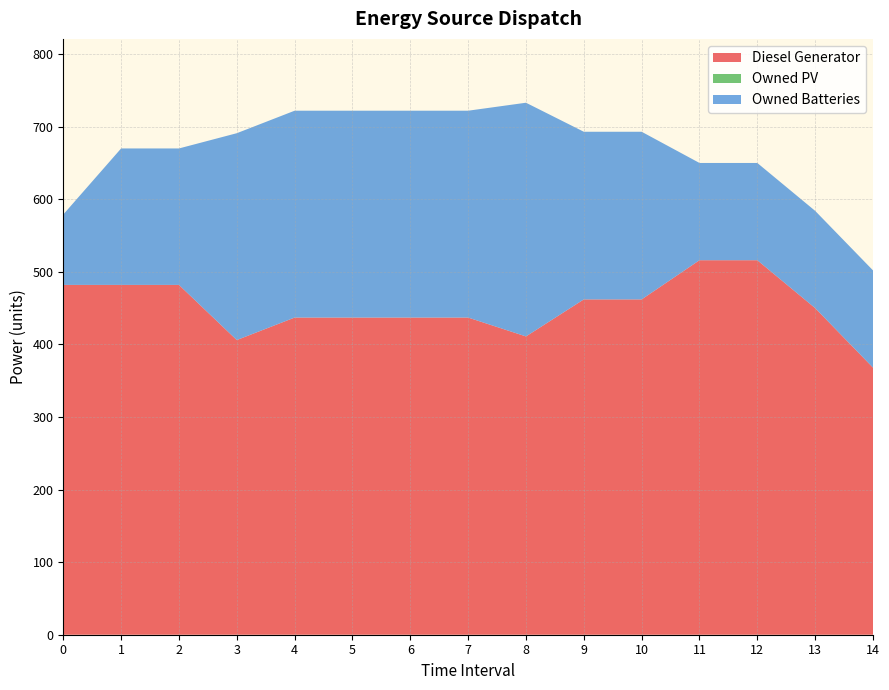

Reading right to left, list all the values displayed in this chart.

Diesel Generator: 14=368	13=450	12=516	11=516	10=462	9=462	8=411	7=437	6=437	5=437	4=437	3=406	2=482	1=482	0=482
Owned PV: 14=0	13=0	12=0	11=0	10=0	9=0	8=0	7=0	6=0	5=0	4=0	3=0	2=0	1=0	0=0
Owned Batteries: 14=134	13=134	12=134	11=134	10=231	9=231	8=322	7=285	6=285	5=285	4=285	3=285	2=188	1=188	0=97